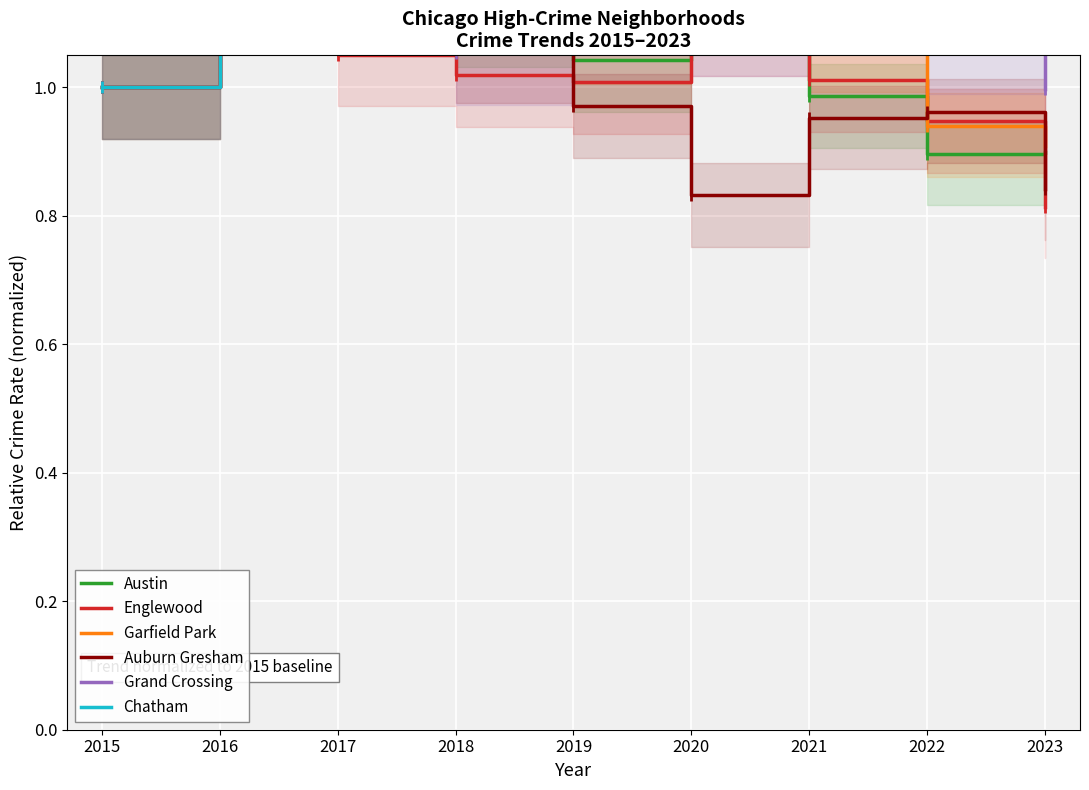

The Auburn Gresham series shows 0.4 at 2019. True or false?

False